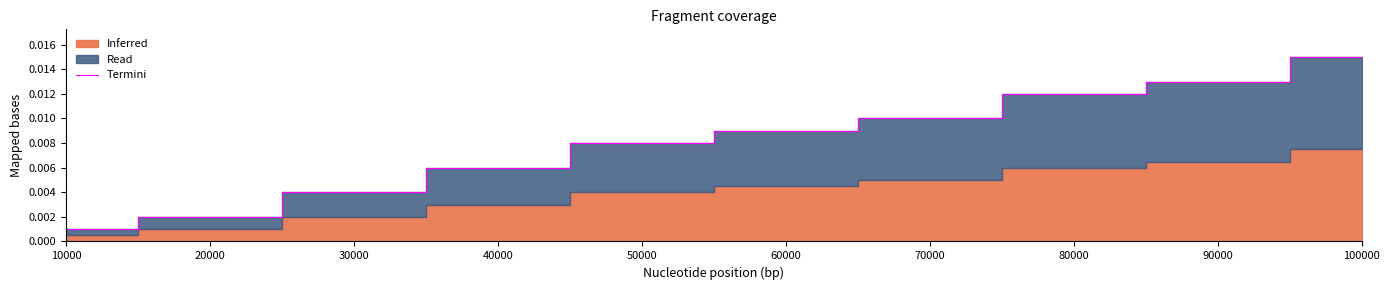

Is it true that the value at 80000 is 0.0?

True